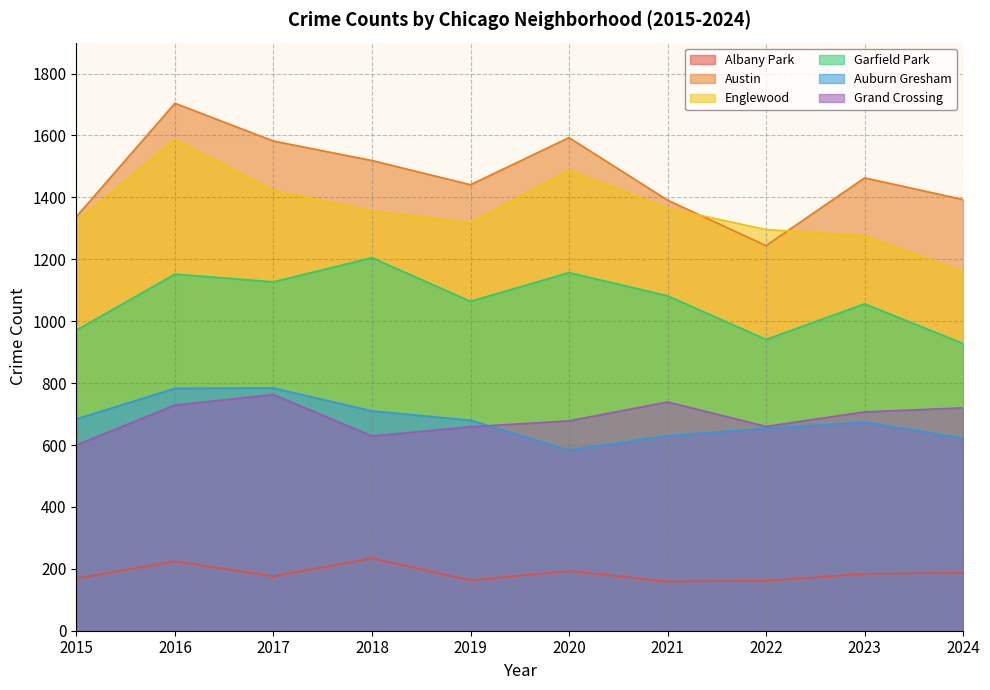

Does the chart display data point markers on the line(s)?

No